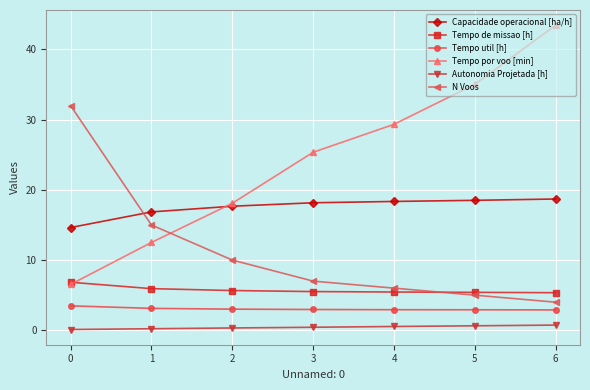

What is the spread (max minus min) of values at 1?

16.6